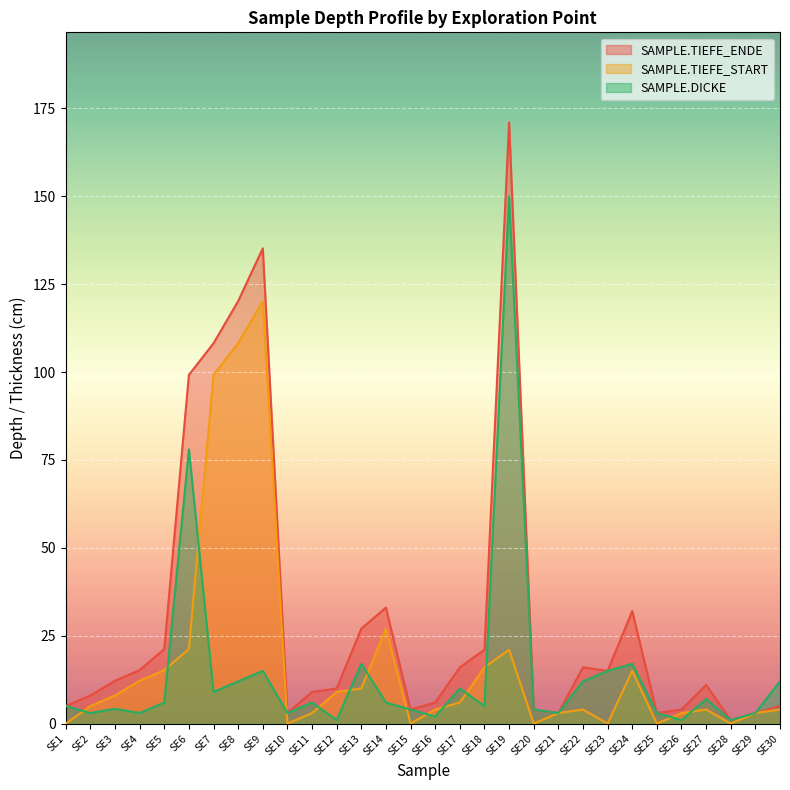

Is it true that SAMPLE.TIEFE_START equals 12.2 at SE4?

True